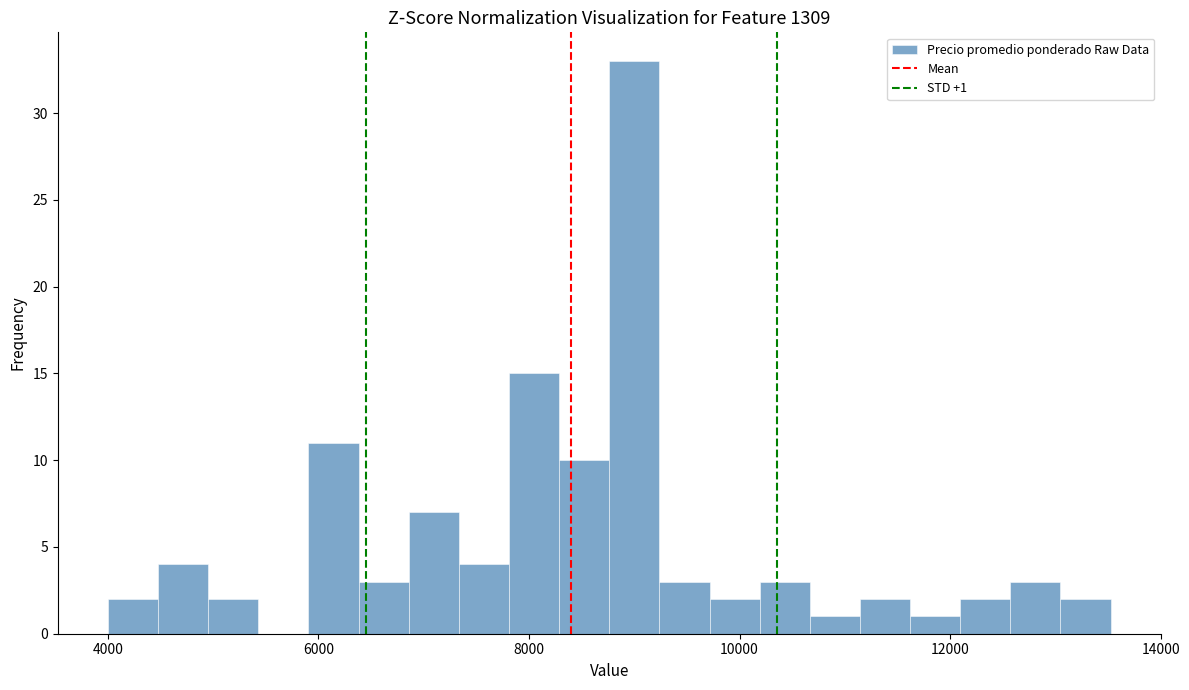

Read against the x-axis, roughly where is the centre of the tallest bar?

9000